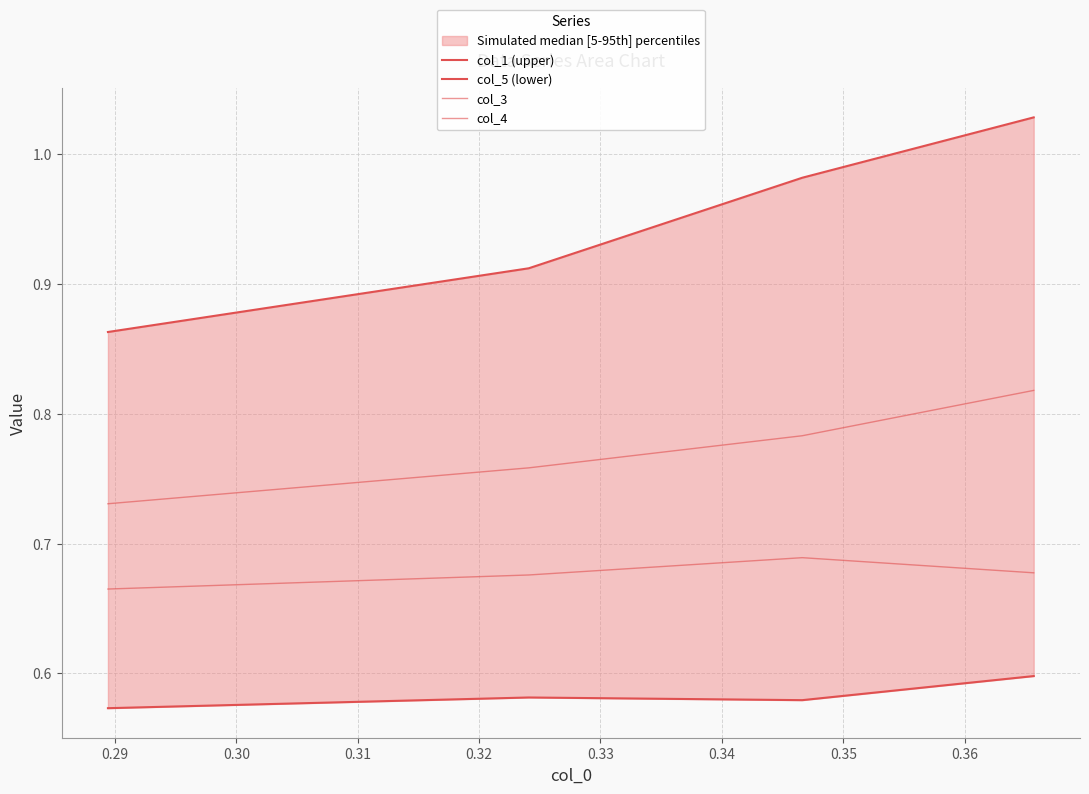

Which series has the widest spread of values?

col_1 (upper)